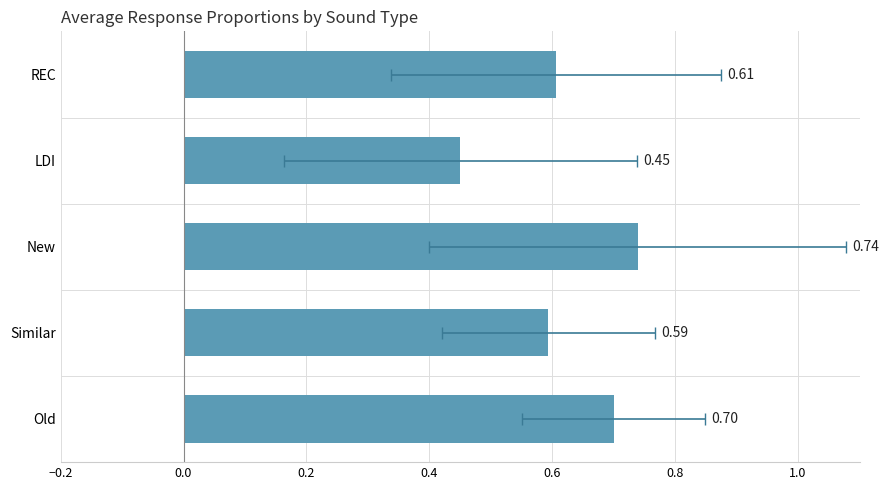

What is the smallest value displayed?

0.5